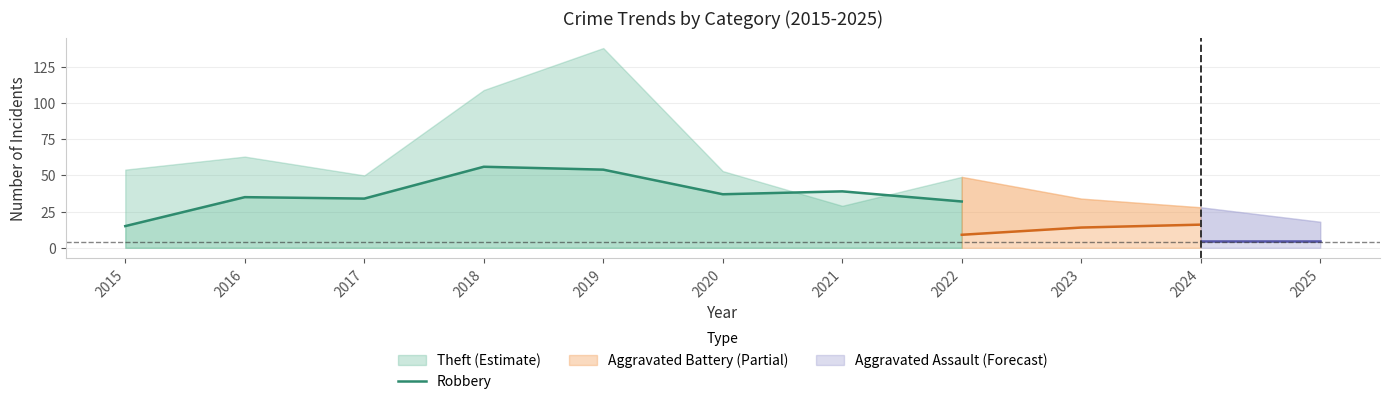

The chart shows a value of 39 at 2021. True or false?

True